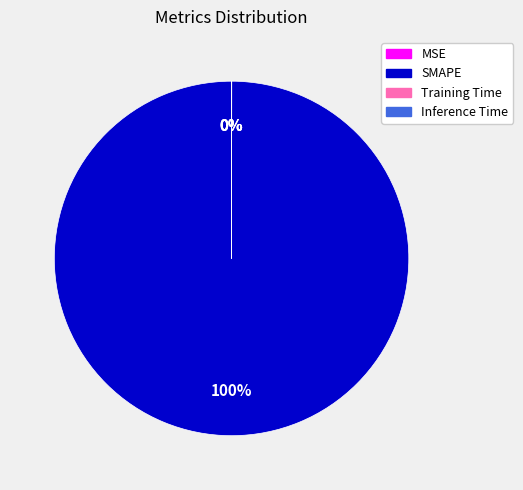

Is it true that SMAPE is 100% of the pie?

True